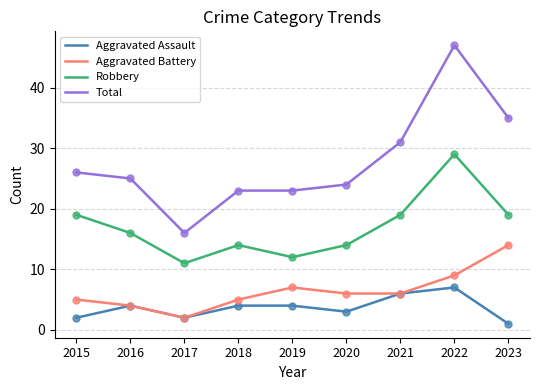

What is the spread (max minus min) of values at 2019?

19